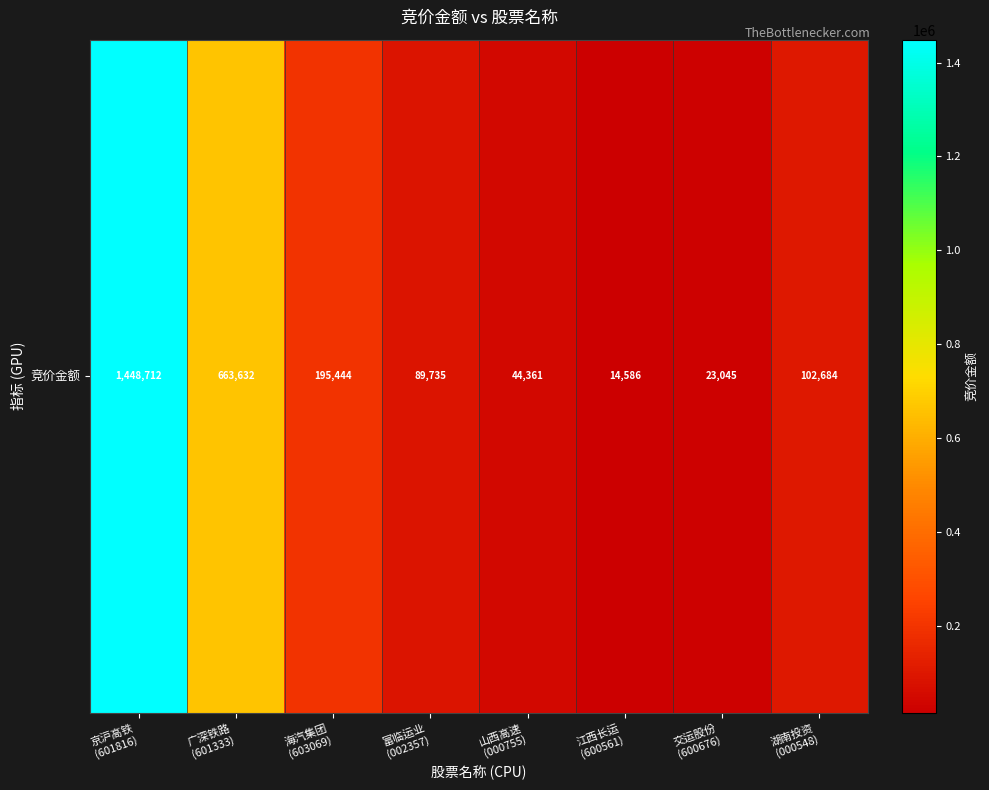

Which has a higher value, 广深铁路
(601333) or 富临运业
(002357)?

广深铁路
(601333)